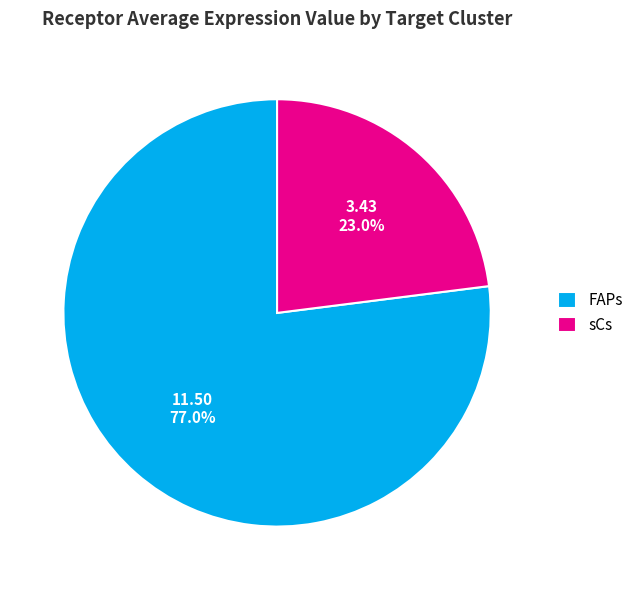

Which slice is the smallest?

sCs